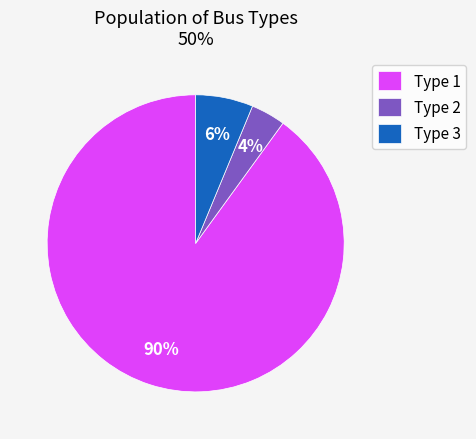

Do Type 1 and Type 3 together represent more than half of the pie?

Yes